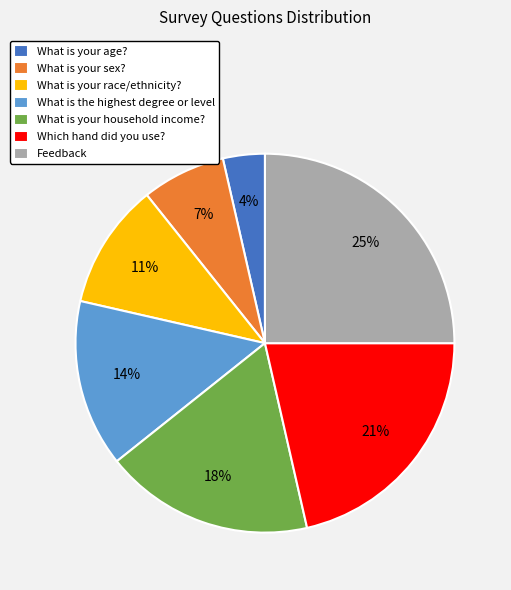

Combined, do What is your age? and What is your household income? account for over 50%?

No